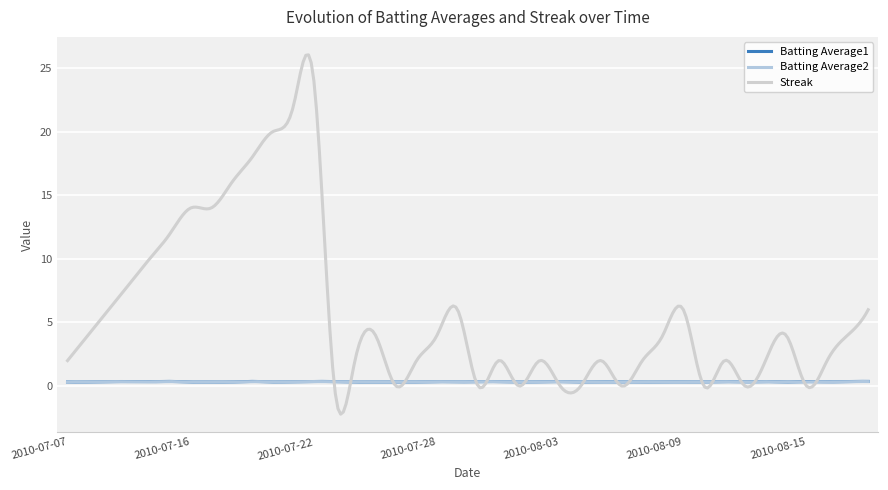

How many lines are shown in the chart?

3